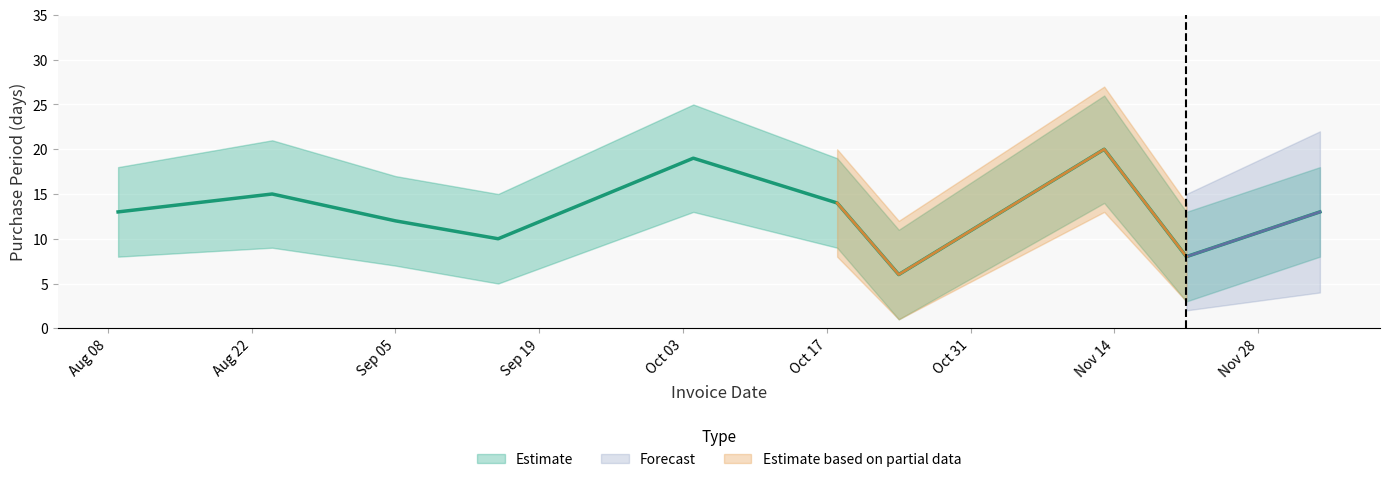

What is the maximum value shown in the chart?

26